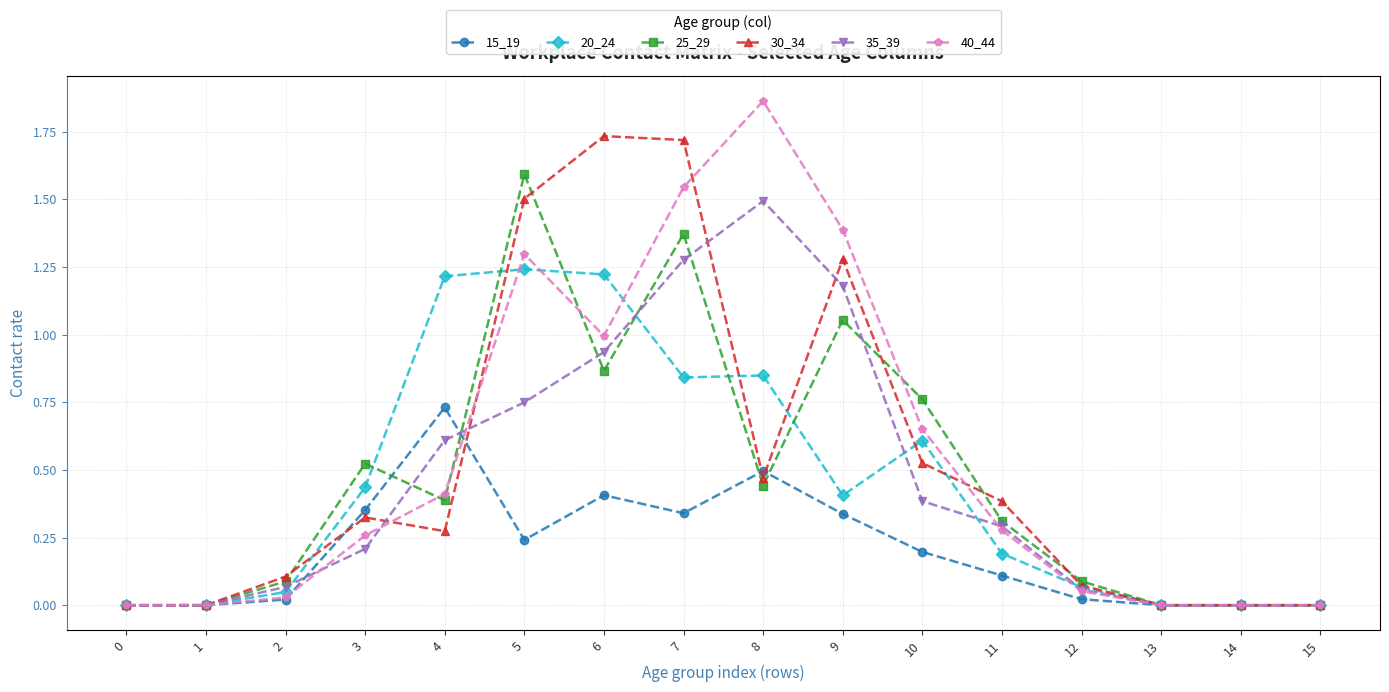

The value of 40_44 at 11 is 0.5. True or false?

False